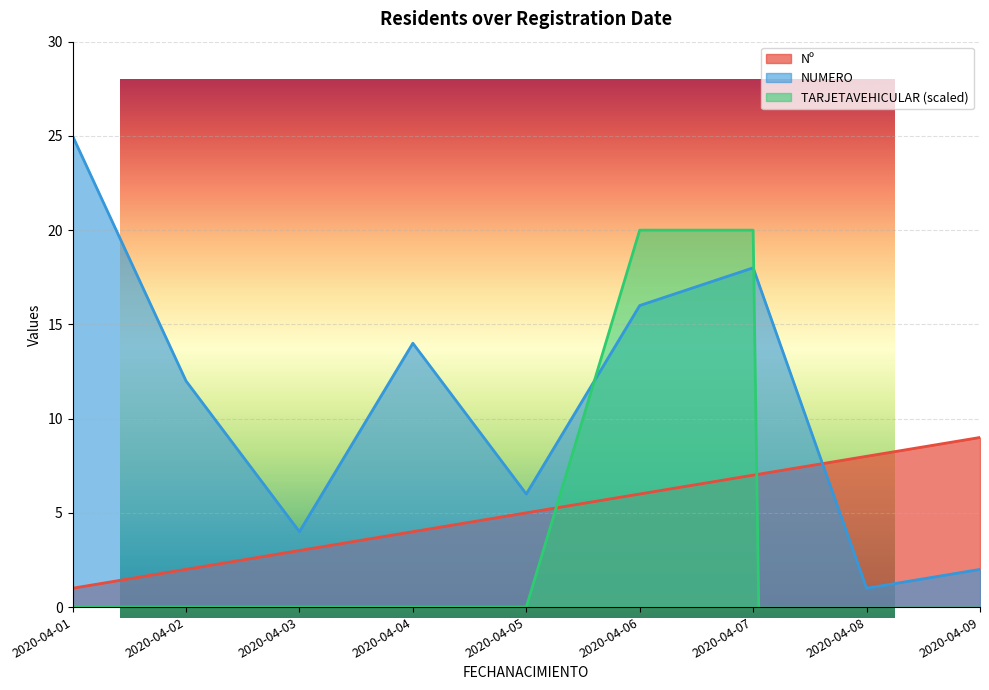

Count the number of categories in the chart.

9